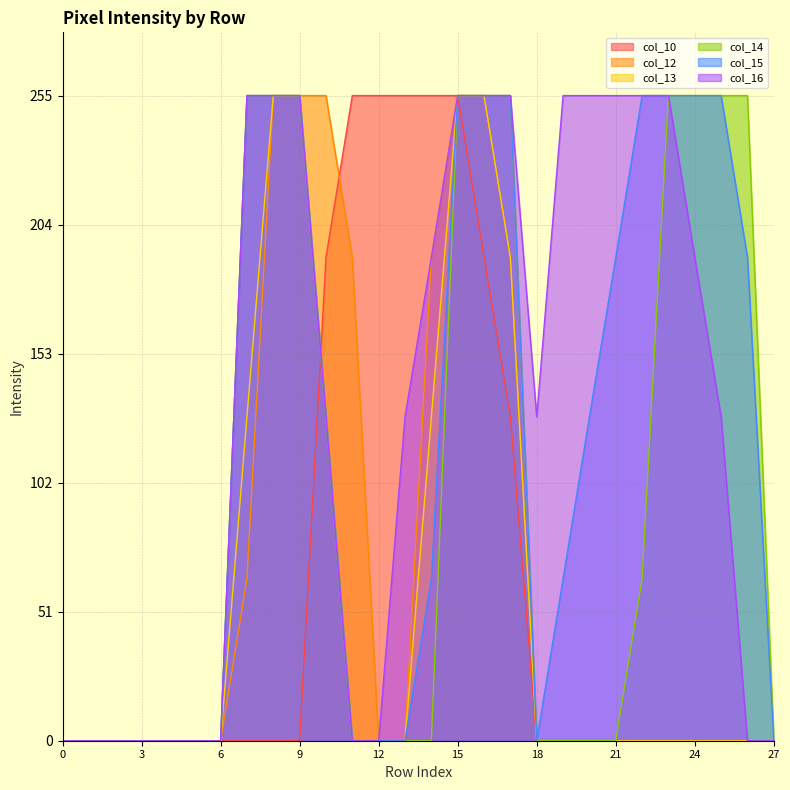

Rank the series by their maximum value, from highest to lowest.

col_10, col_12, col_13, col_14, col_15, col_16